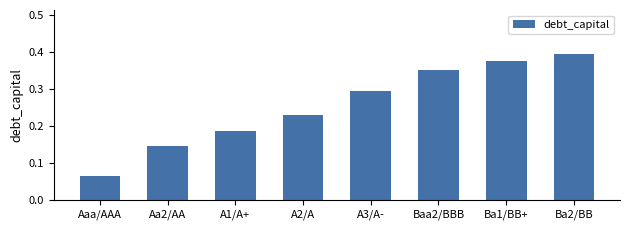

List the labels in order of value, largest first.

Ba2/BB, Ba1/BB+, Baa2/BBB, A3/A-, A2/A, A1/A+, Aa2/AA, Aaa/AAA